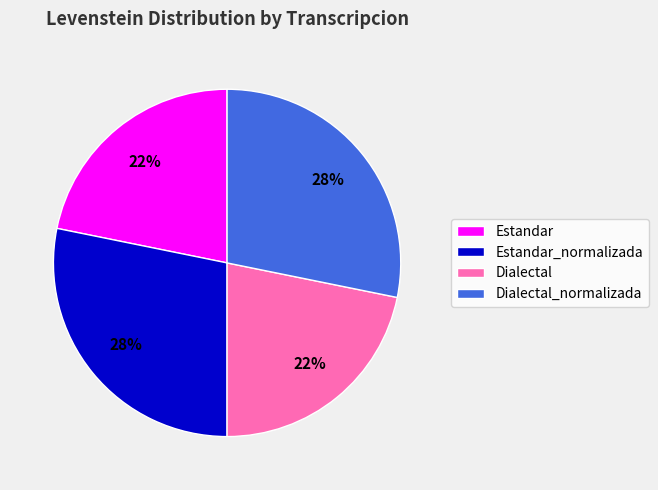

To the nearest percent, what is the difference between the largest and smallest slice percentages?

6%